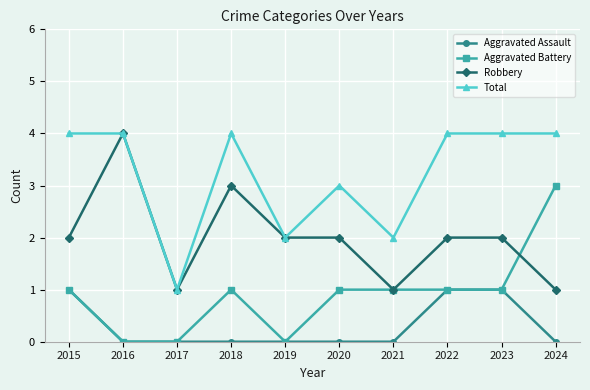

True or false: Aggravated Assault has a value of 0 at 2016.

True